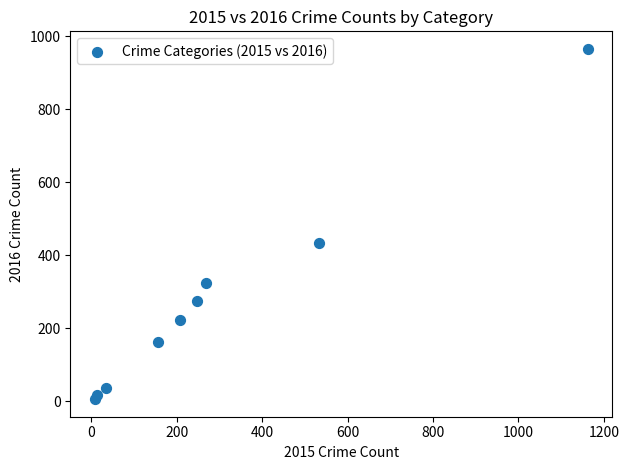

What Y value in the scatter plot is closest to 486?

433